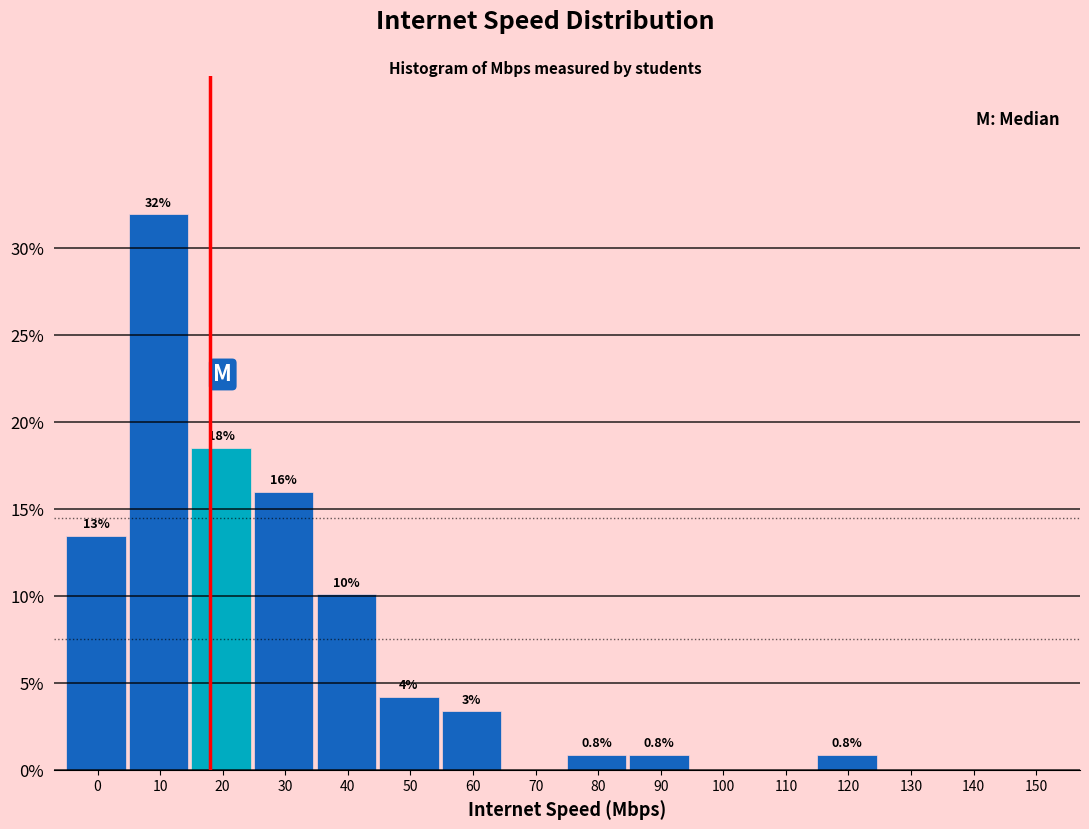

Is it true that the value at 0 is 20.3?

False